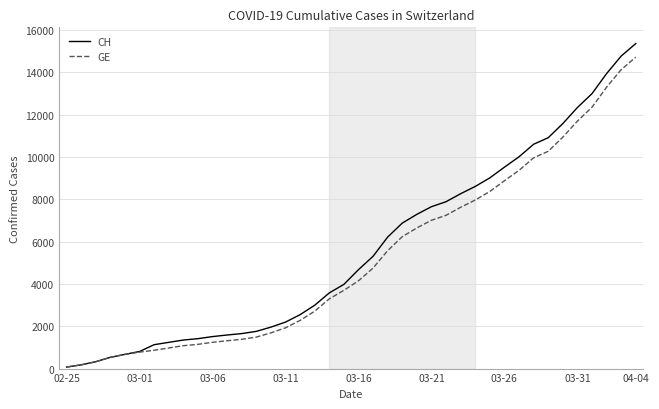

What is the maximum value for CH?

15359